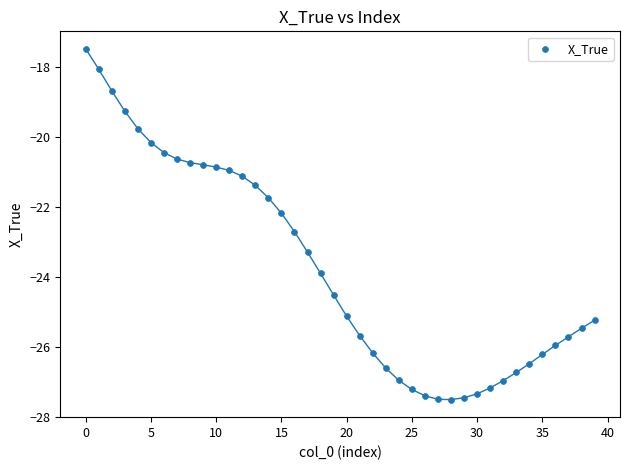

What is the range of Y values (max minus min)?

10.0